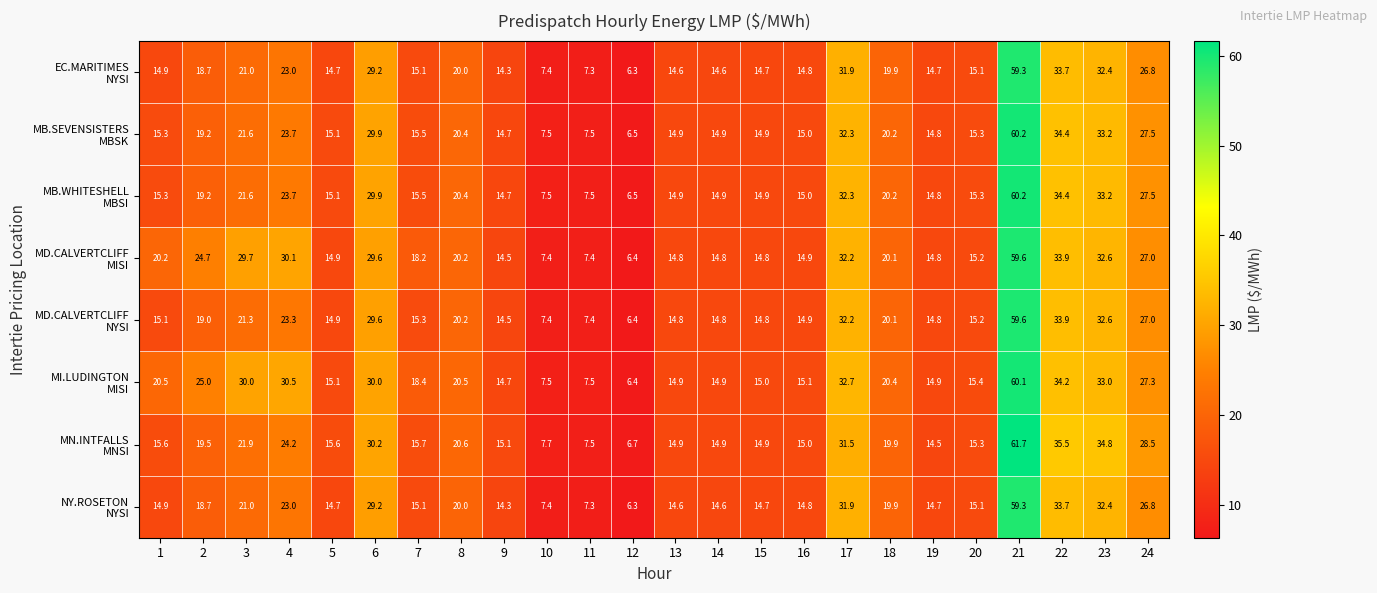

Which category has the highest value across all series?

21